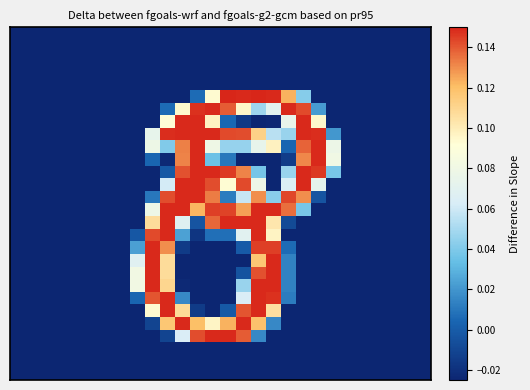

At which category is the sum across all series the highest?

16